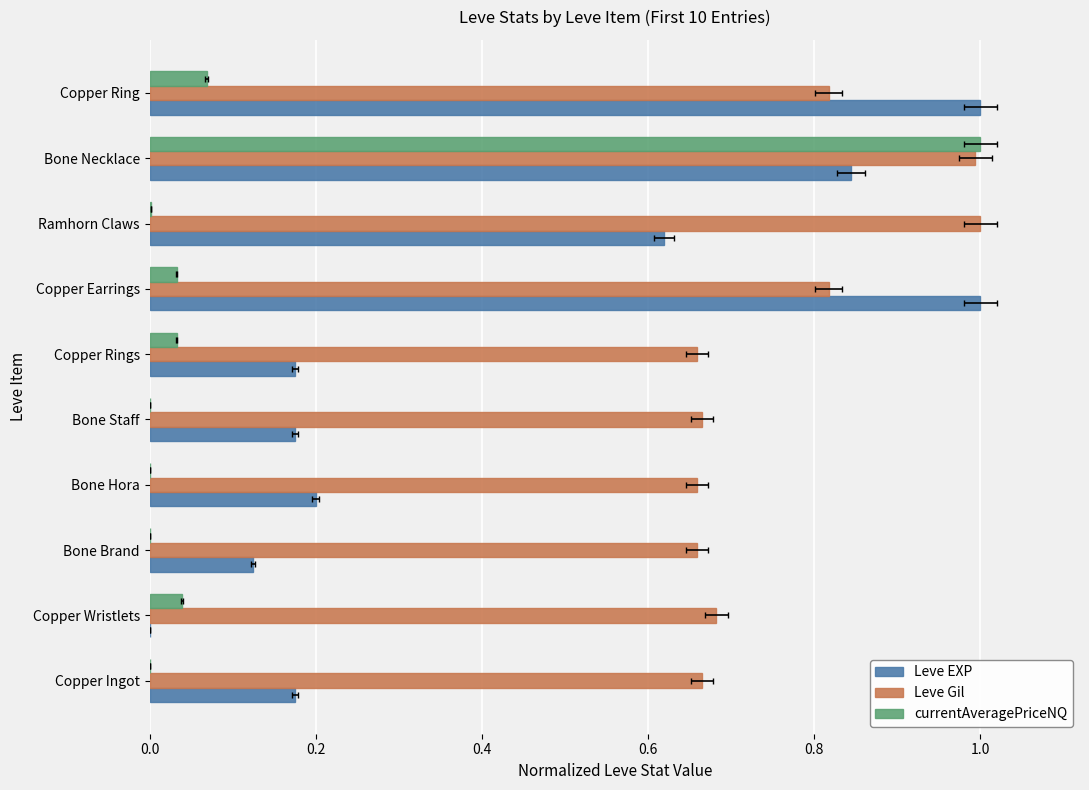

Which series has the largest range (max minus min)?

currentAveragePriceNQ